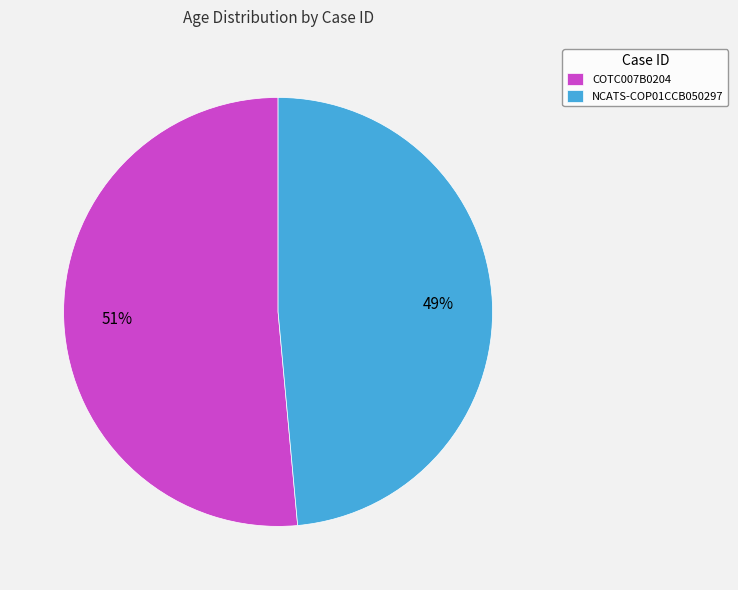

Count the number of slices in the pie.

2